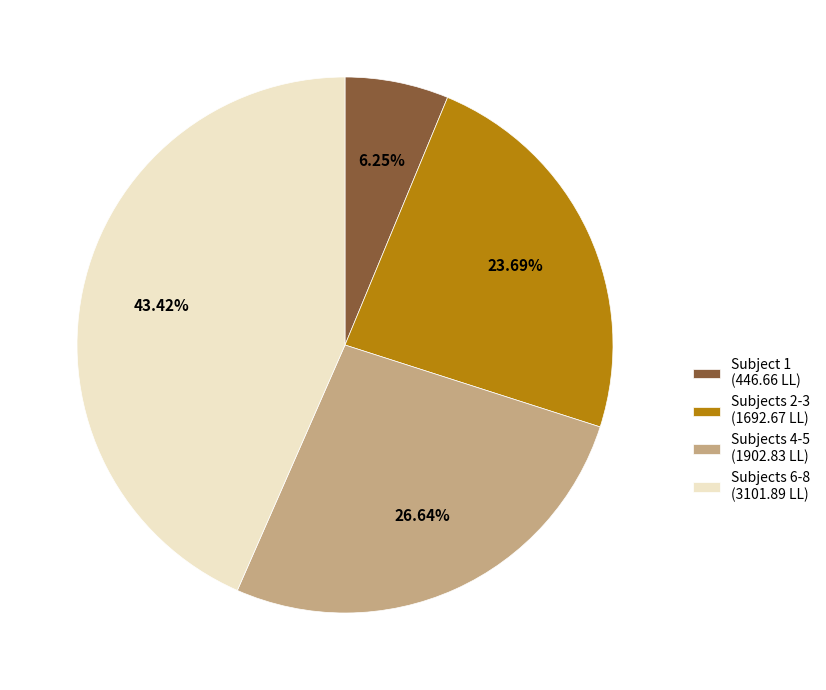

Which category has the biggest portion of the pie?

Subjects 6-8 (3101.89 LL)